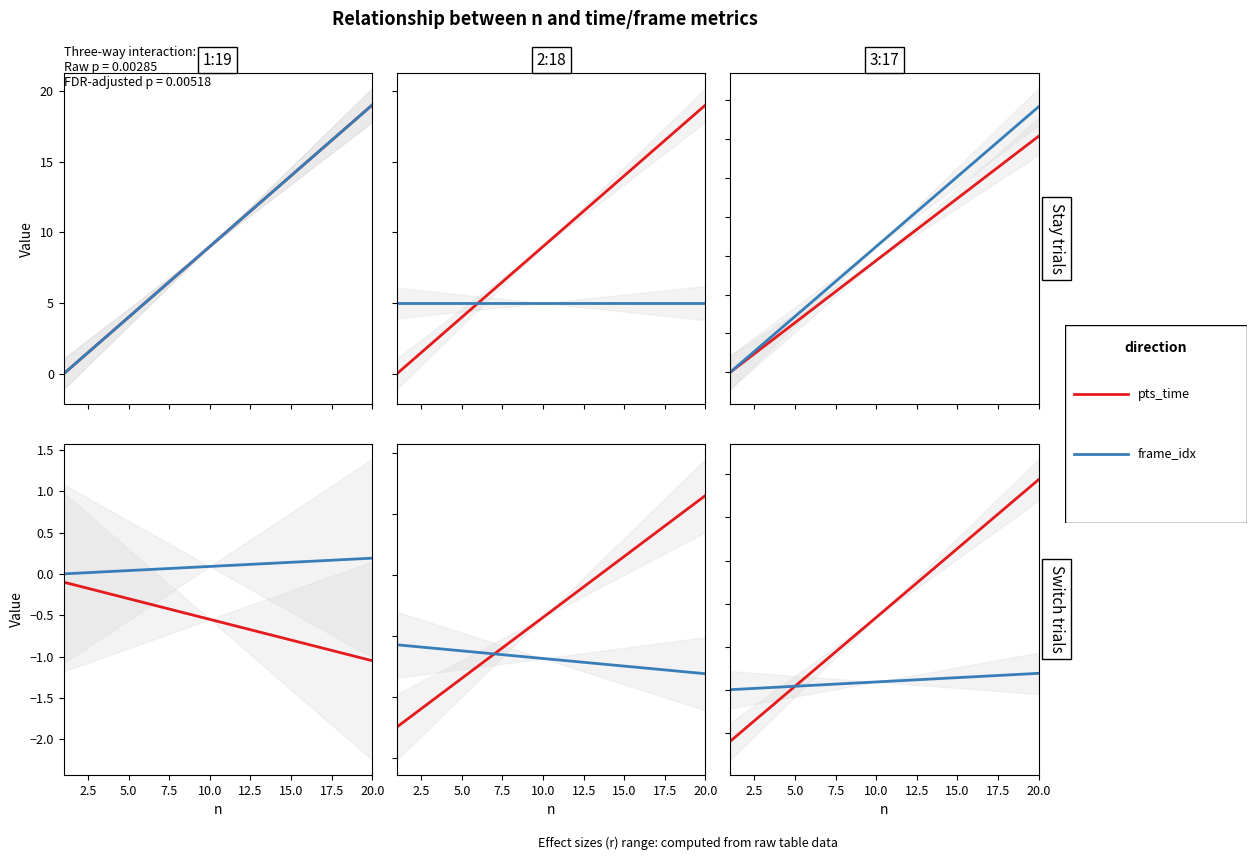

Is this an area chart (filled region under the line)?

No